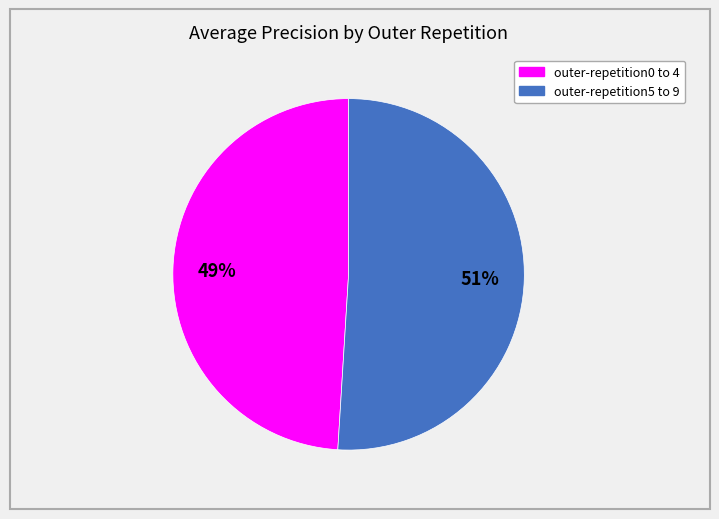

Does any single category account for the majority?

Yes